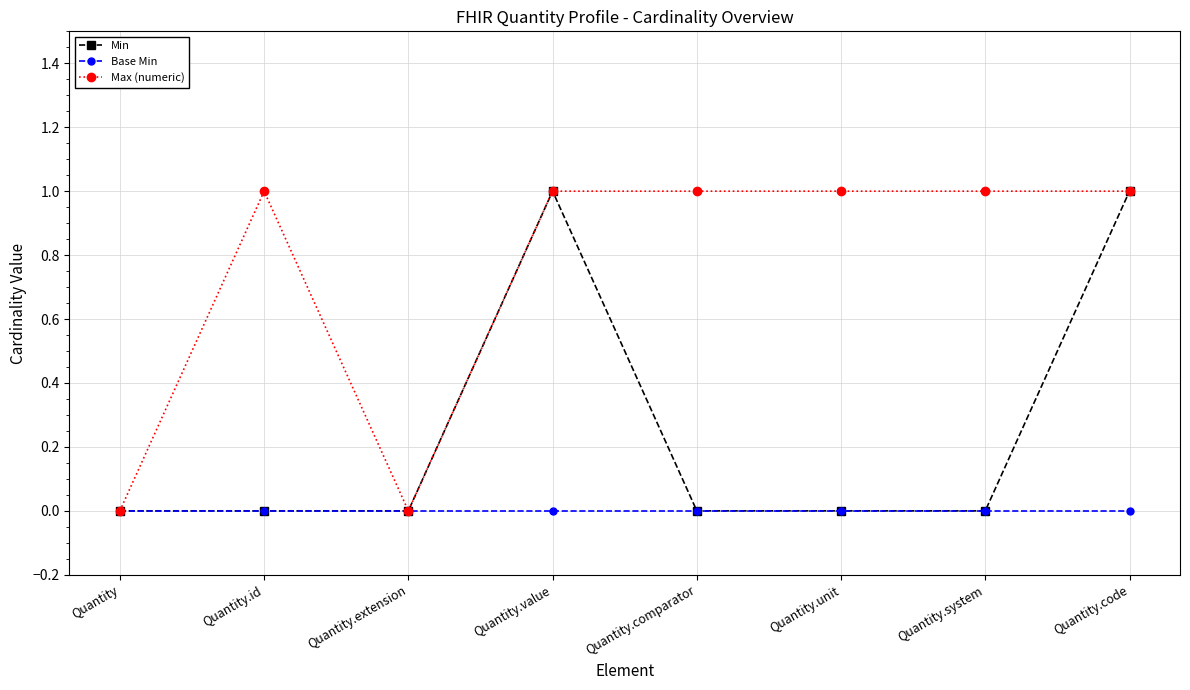

What is the sum of all Min values?

2